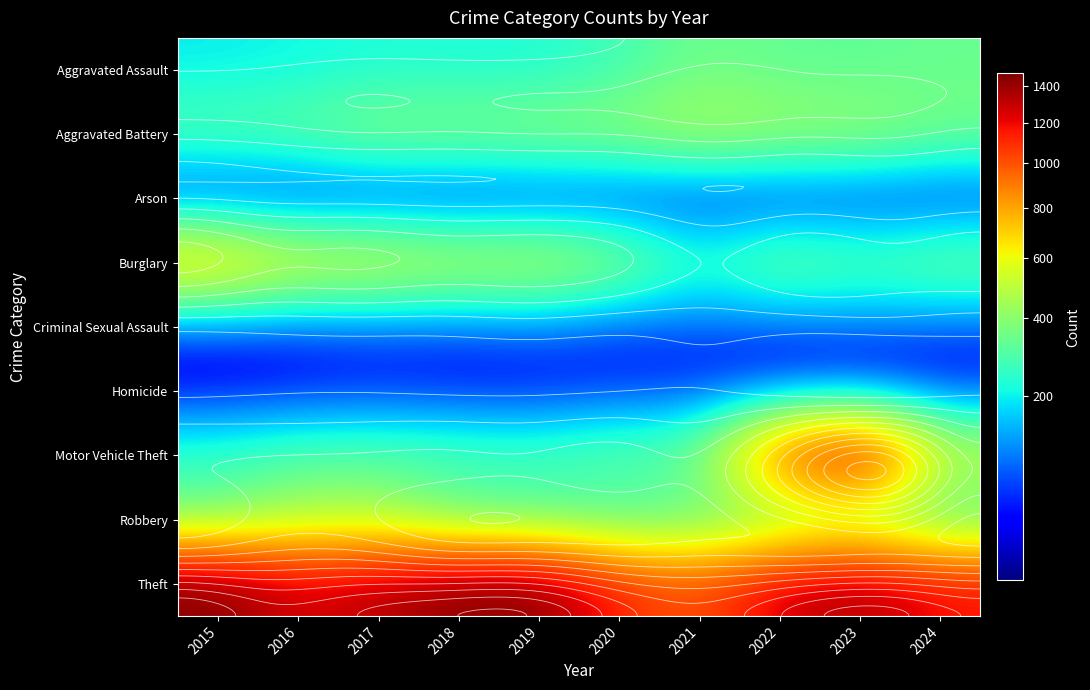

What is the spread (max minus min) of values at 2015?

1465